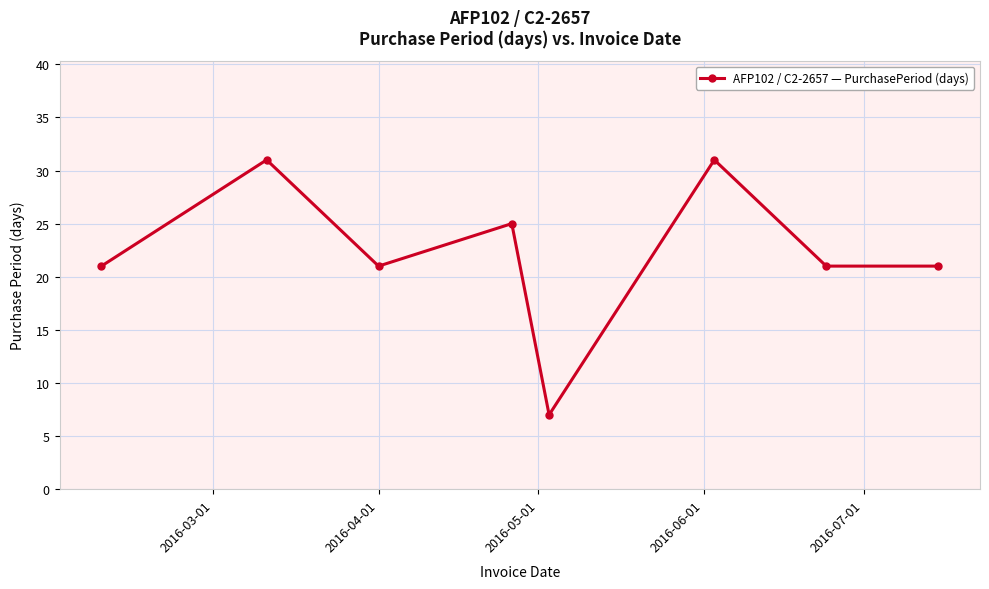

What is the smallest value displayed?

7